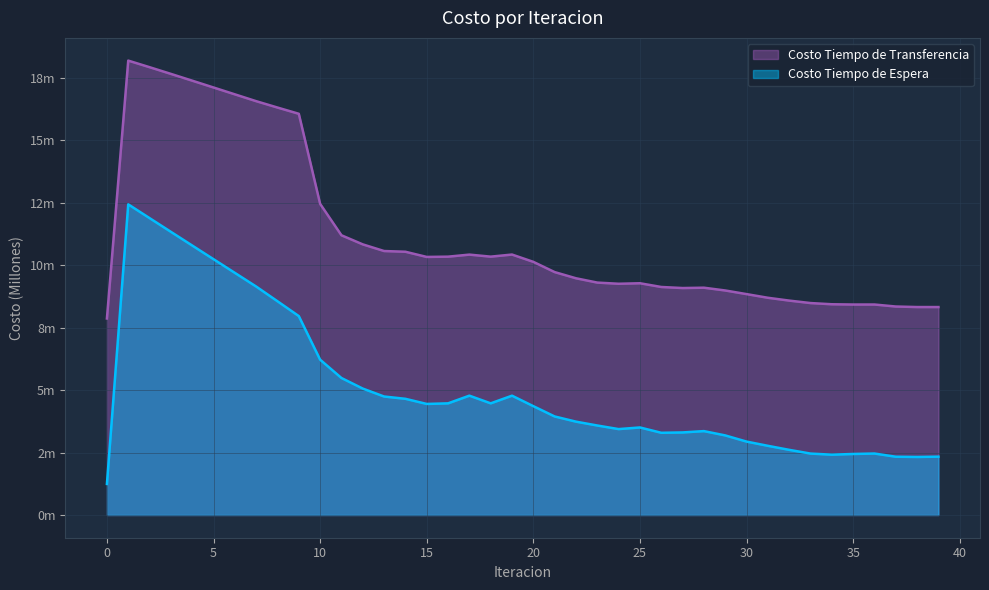

At how many categories does at least one series exceed 5?

40